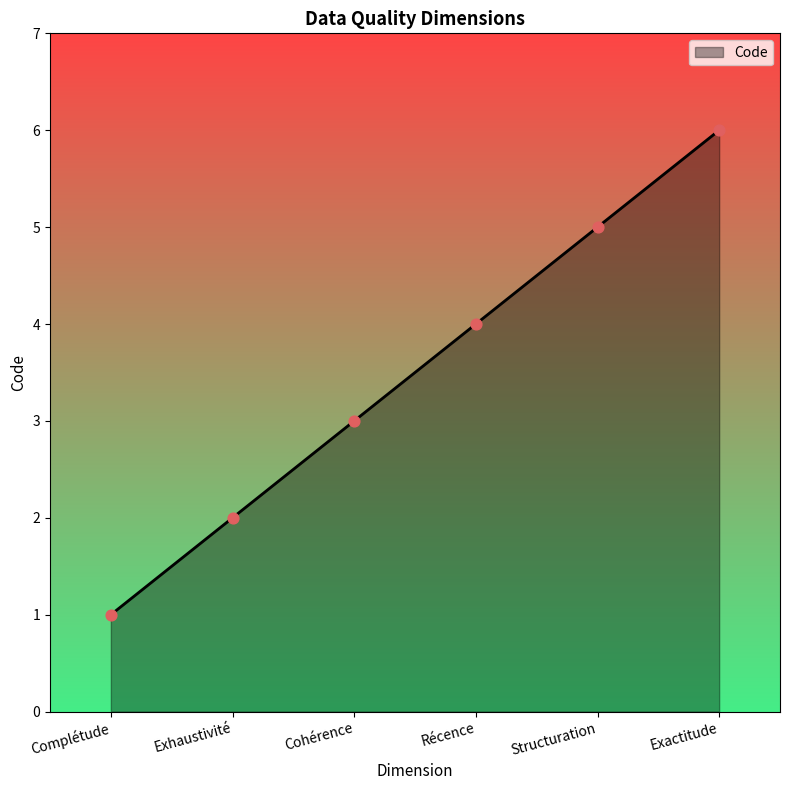

Which has a higher value, Récence or Cohérence?

Récence